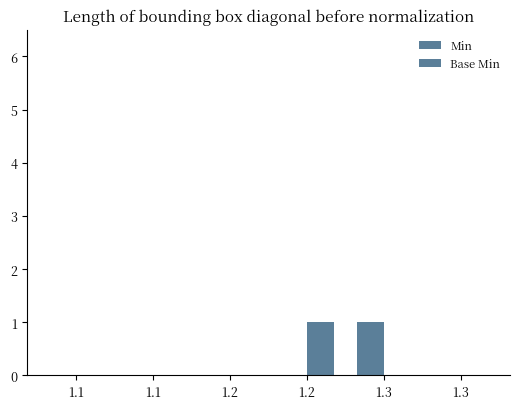

How many distinct data groups are displayed?

2